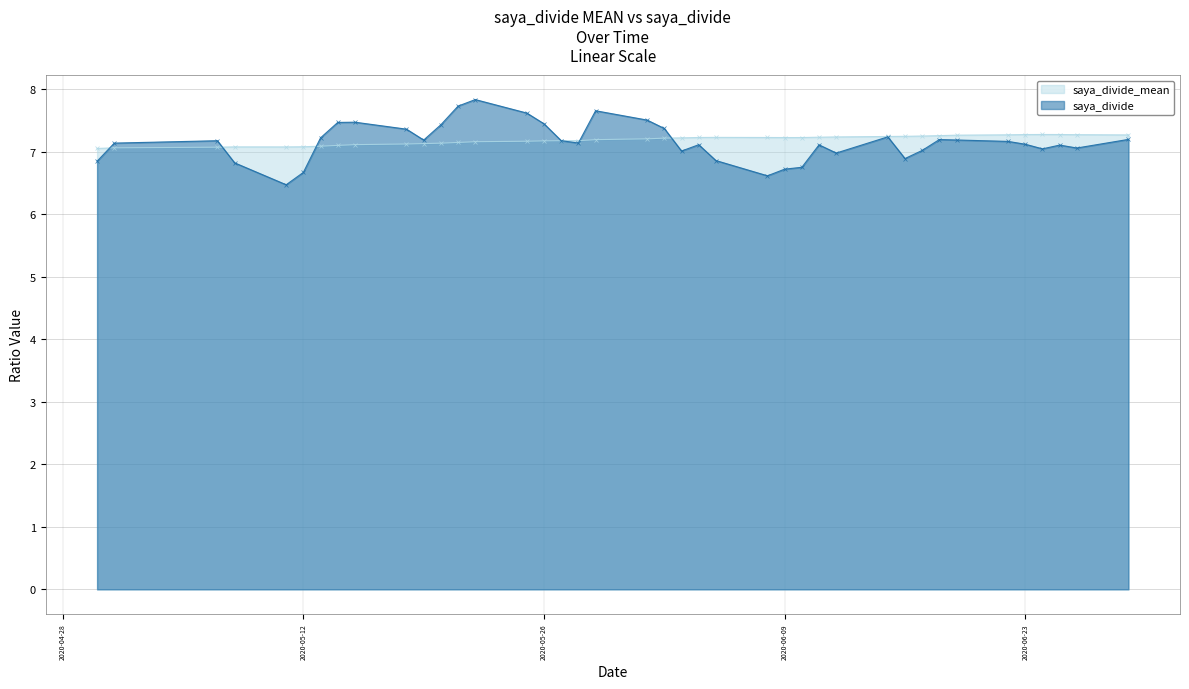

Reading right to left, what are all the values shown in this chart?

saya_divide_mean: 39=7.0	38=7.1	37=7.1	36=7.1	35=7.1	34=7.1	33=7.1	32=7.1	31=7.1	30=7.1	29=7.1	28=7.1	27=7.1	26=7.2	25=7.2	24=7.2	23=7.2	22=7.2	21=7.2	20=7.2	19=7.2	18=7.2	17=7.2	16=7.2	15=7.2	14=7.2	13=7.2	12=7.2	11=7.2	10=7.2	9=7.2	8=7.2	7=7.3	6=7.3	5=7.3	4=7.3	3=7.3	2=7.3	1=7.3	0=7.3
saya_divide: 39=6.8	38=7.1	37=7.2	36=6.8	35=6.5	34=6.7	33=7.2	32=7.5	31=7.5	30=7.4	29=7.2	28=7.4	27=7.7	26=7.8	25=7.6	24=7.4	23=7.2	22=7.1	21=7.7	20=7.5	19=7.4	18=7.0	17=7.1	16=6.9	15=6.6	14=6.7	13=6.7	12=7.1	11=7.0	10=7.2	9=6.9	8=7.0	7=7.2	6=7.2	5=7.2	4=7.1	3=7.0	2=7.1	1=7.1	0=7.2